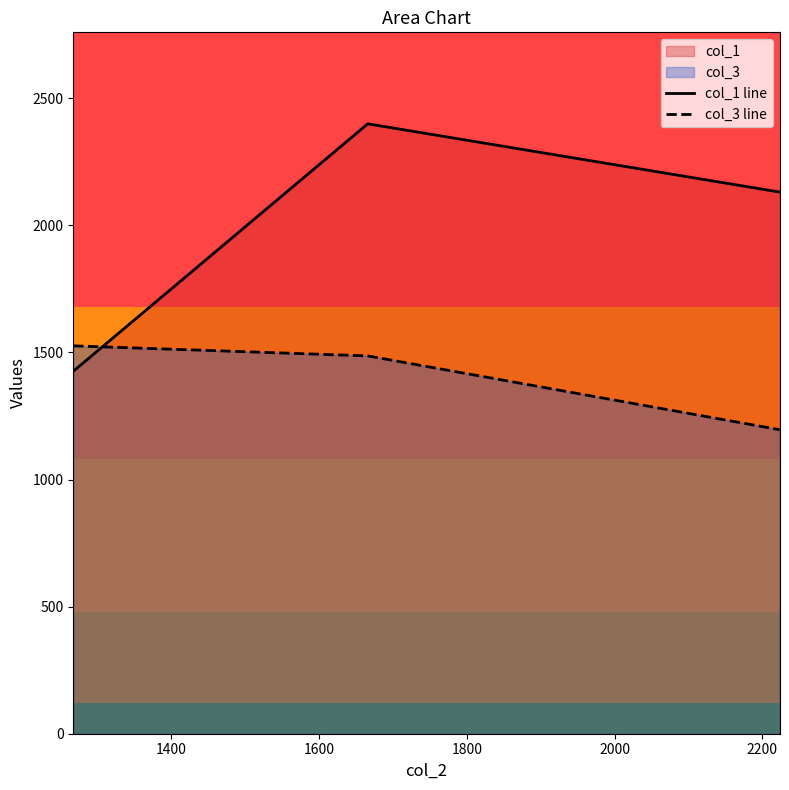

Which series has the widest spread of values?

col_1 line